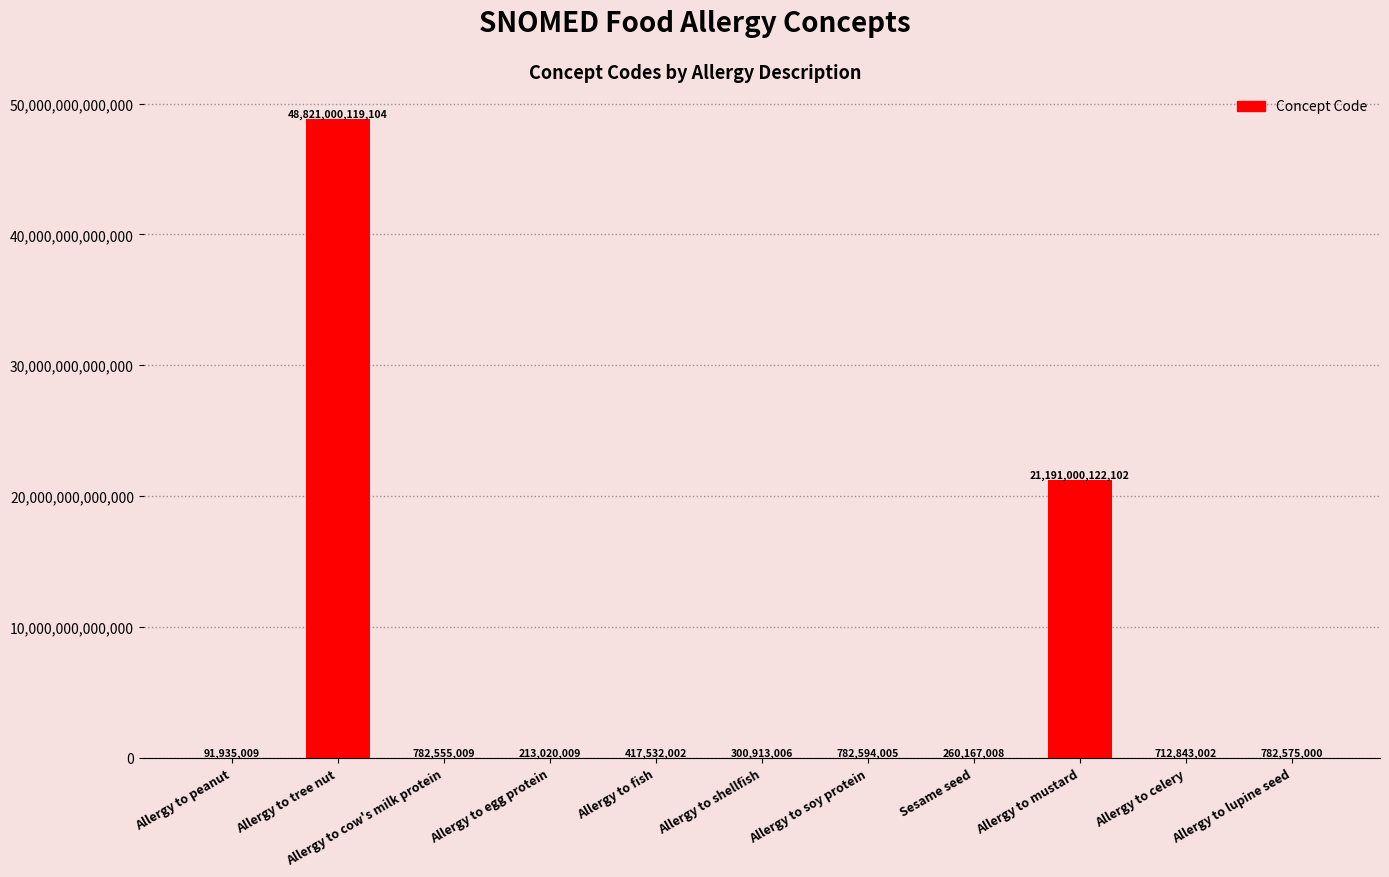

At which label is the value closest to 24410546027056?

Allergy to mustard